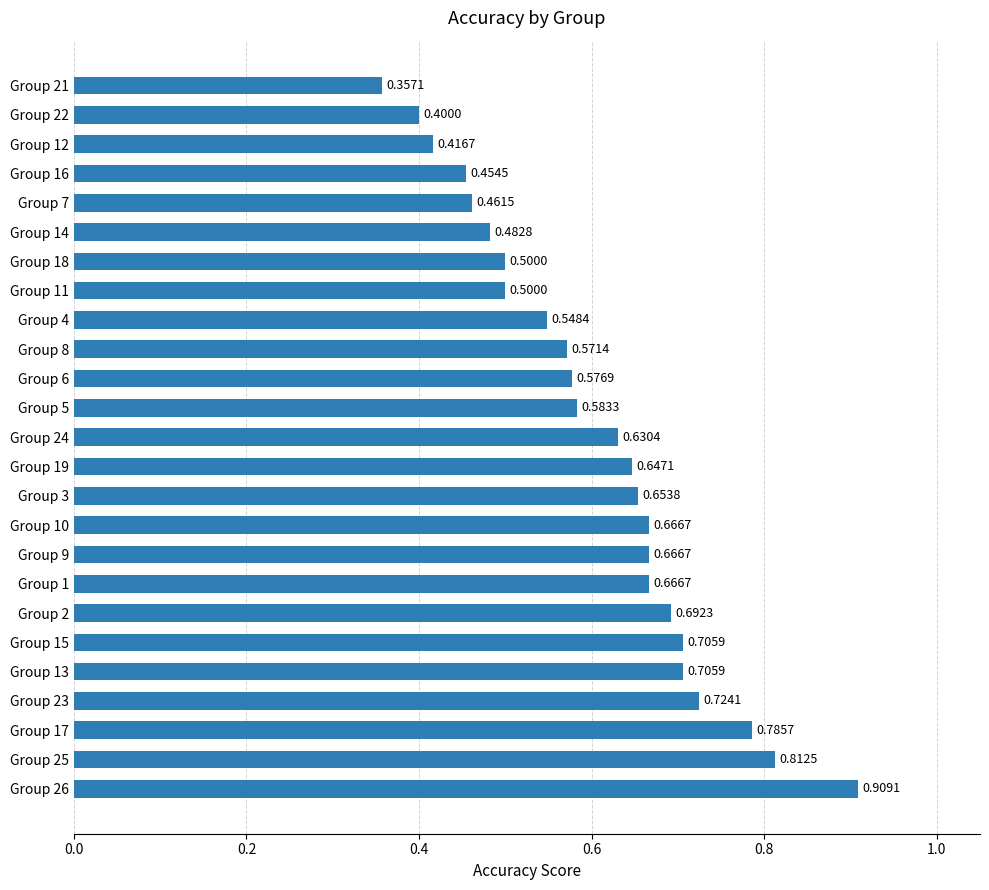

Count the values in the range 0 to 1.

25